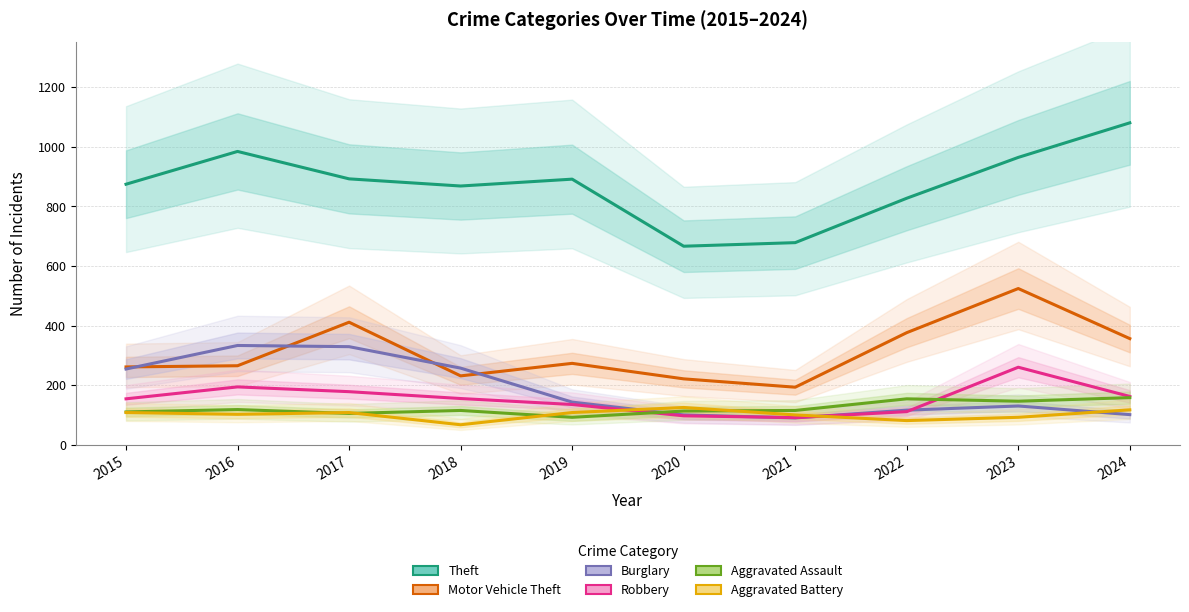

True or false: Motor Vehicle Theft has a value of 524 at 2023.

True